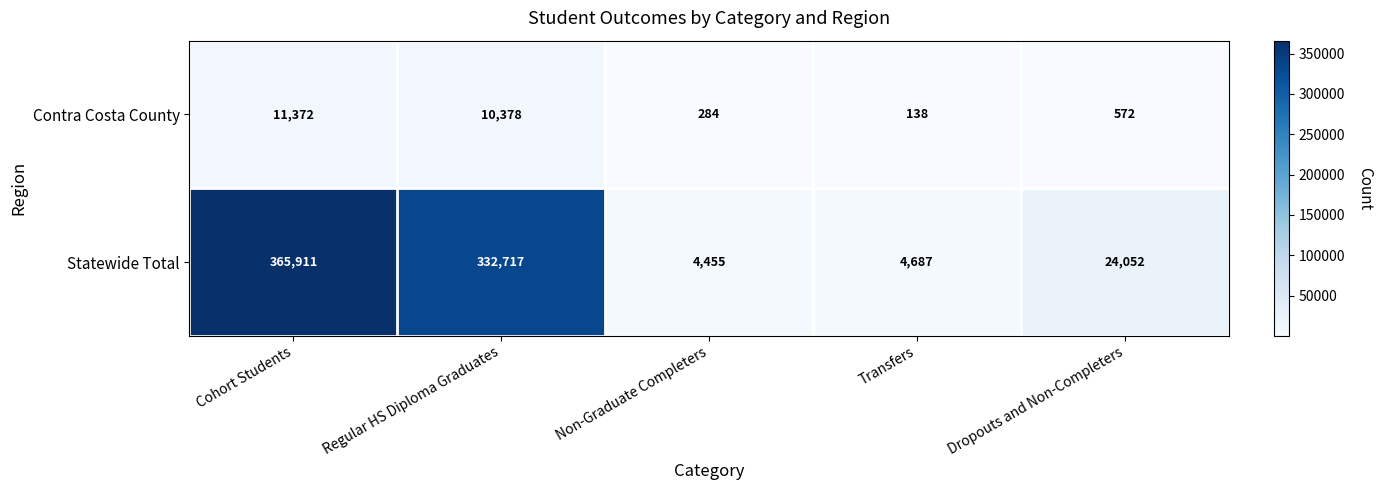

What is the sum of the Contra Costa County values at Transfers and Regular HS Diploma Graduates?

10516